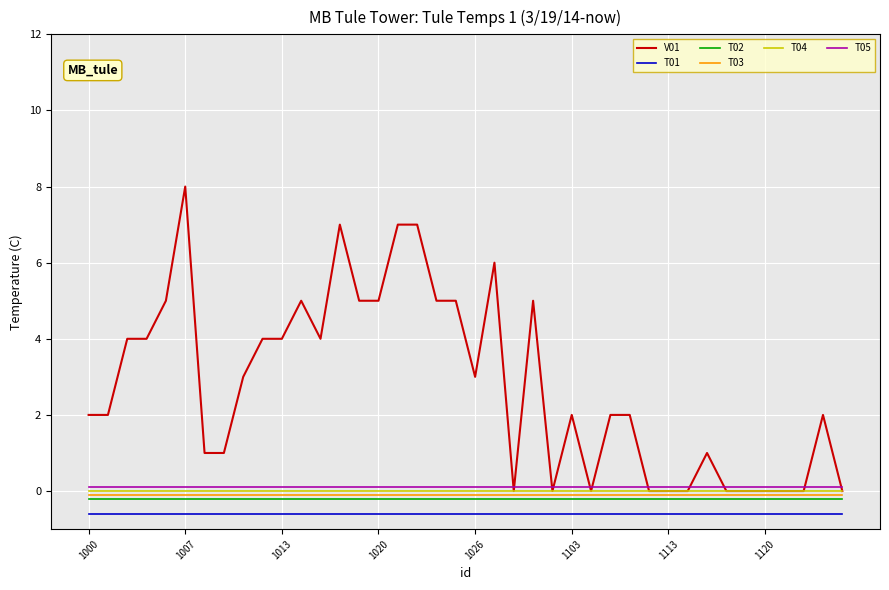

What is the highest value of the V01 series?

8.0